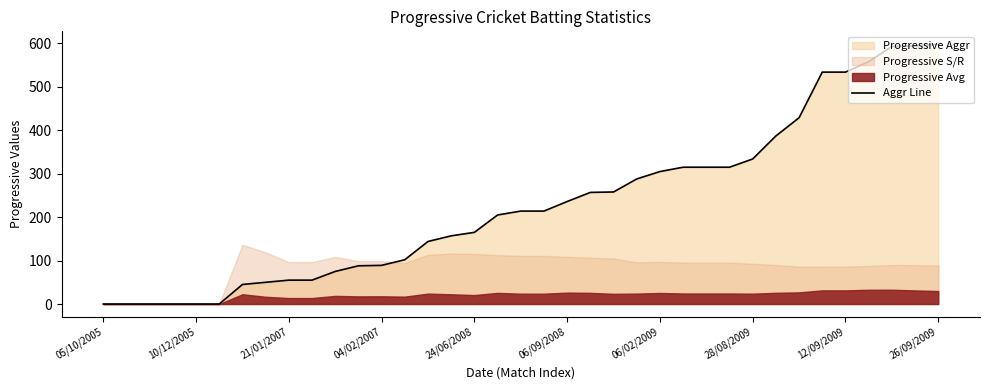

How many positive values are there?

31